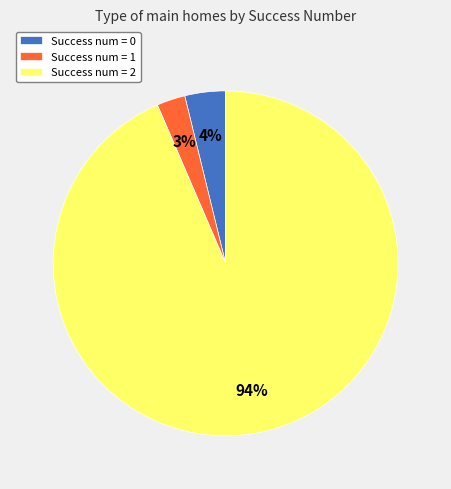

Which slice is the smallest?

Success num = 1